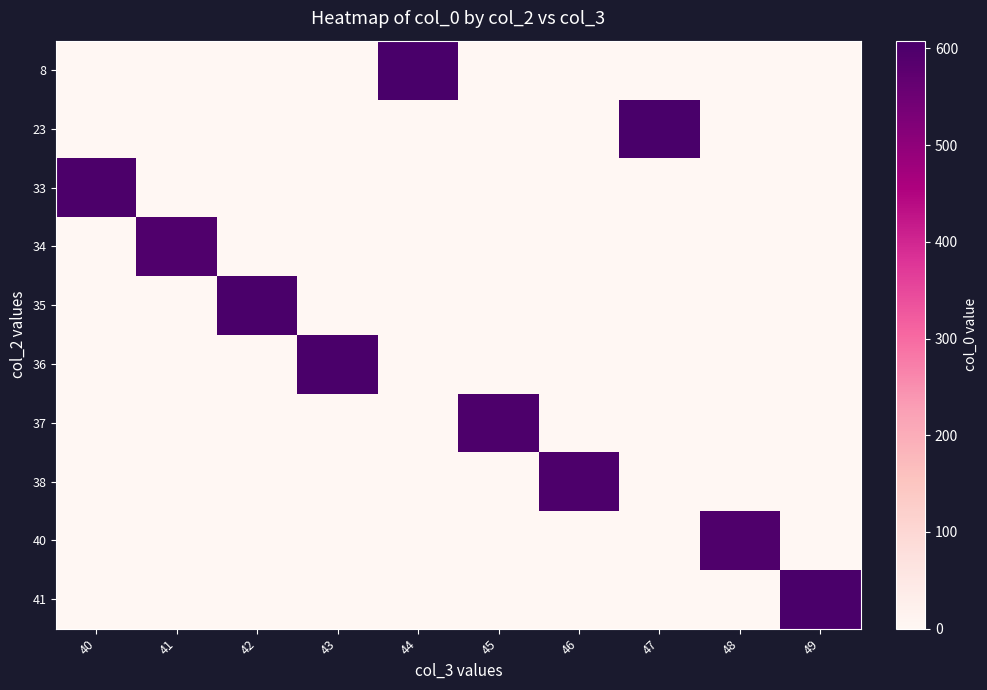

What is the greatest value displayed?

608.0